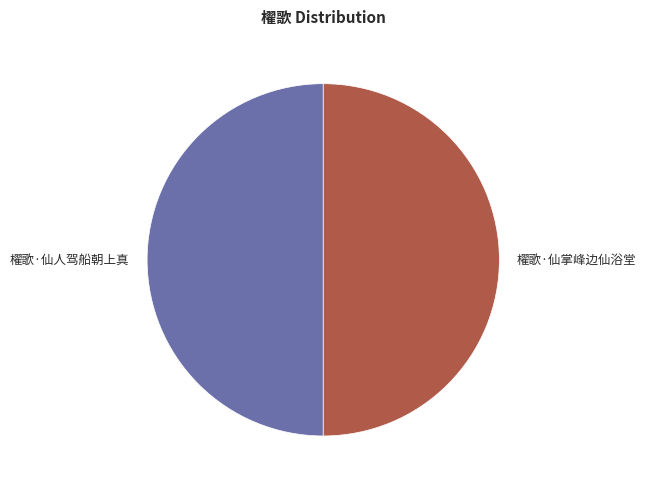

Combined, do 櫂歌·仙掌峰边仙浴堂 and 櫂歌·仙人驾船朝上真 account for over 50%?

Yes